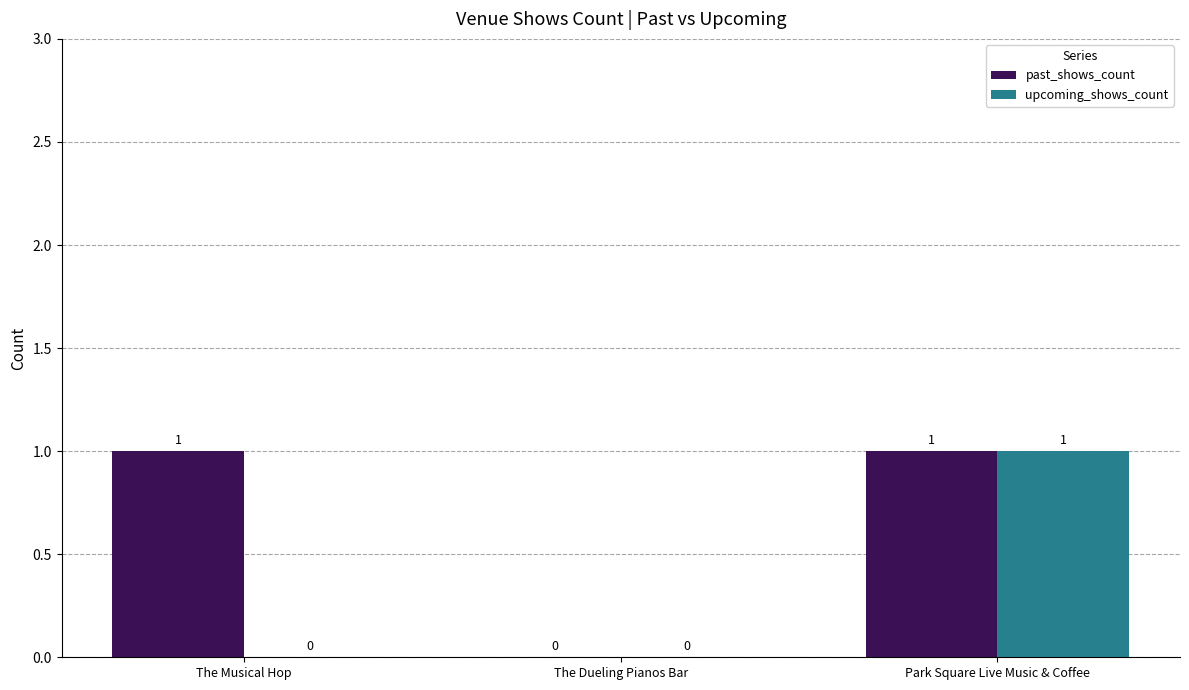

Reading right to left, extract all data points from this chart.

past_shows_count: 1	0	1
upcoming_shows_count: 1	0	0